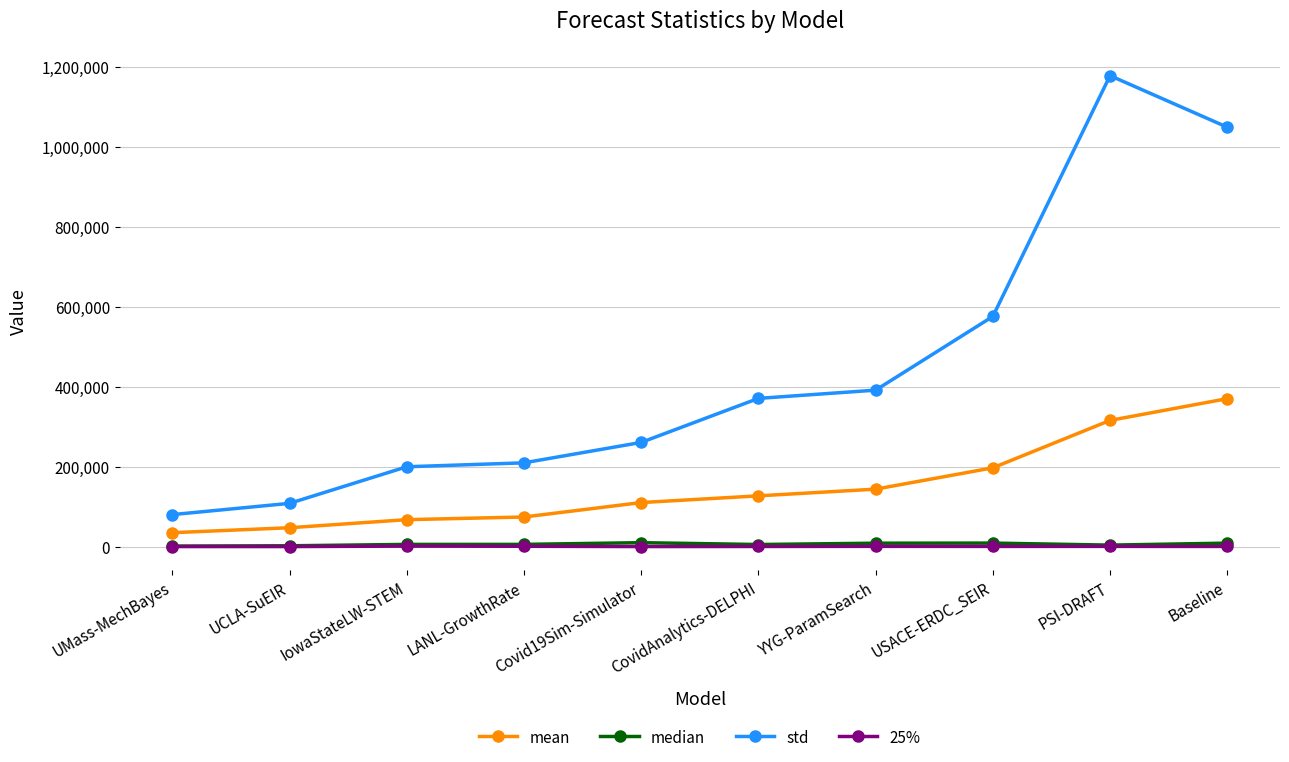

Is the value of 25% at IowaStateLW-STEM greater than the value of std at IowaStateLW-STEM?

No